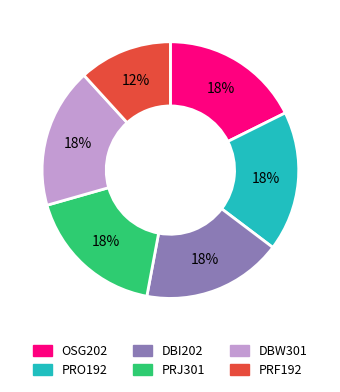

Does PRJ301 represent more than half of the total?

No